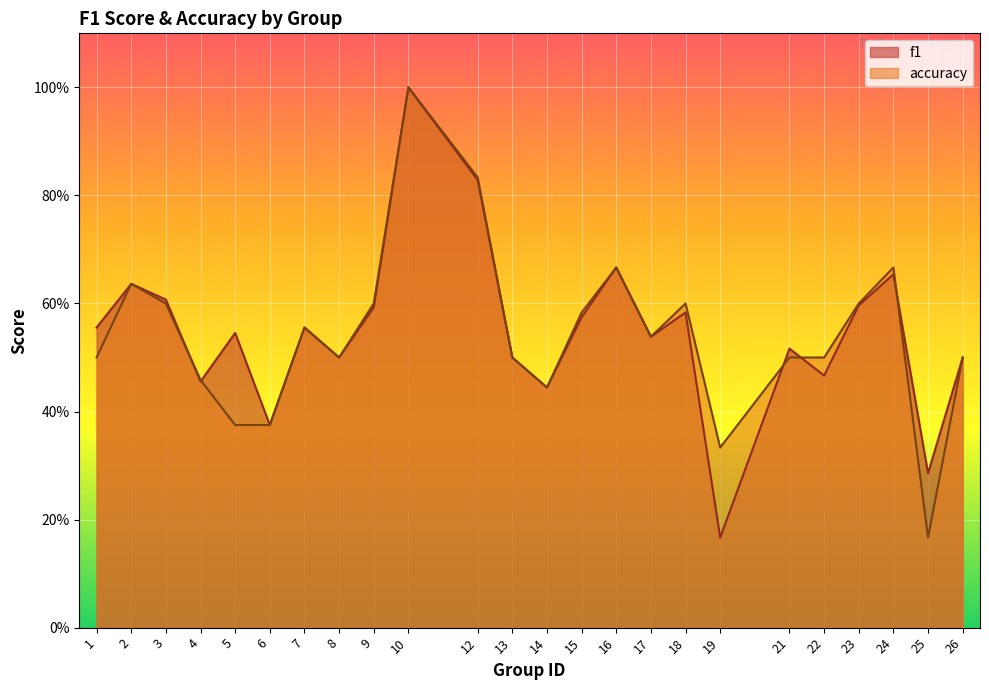

What are all the series names shown in the legend?

f1, accuracy